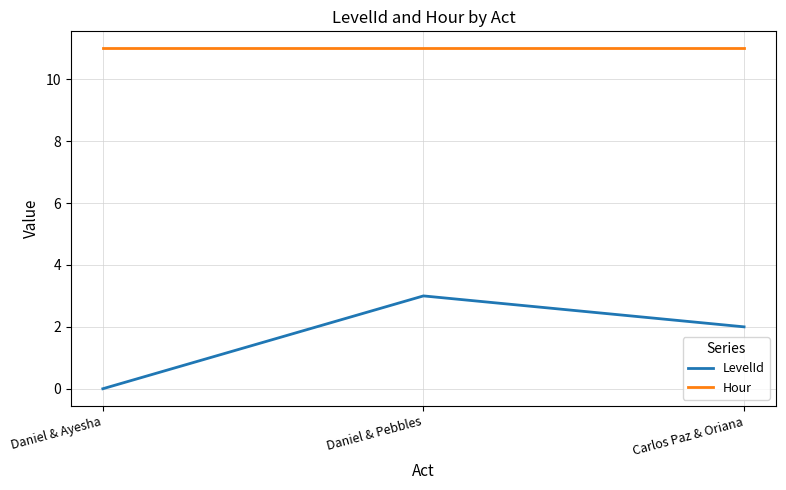

How many lines are shown in the chart?

2